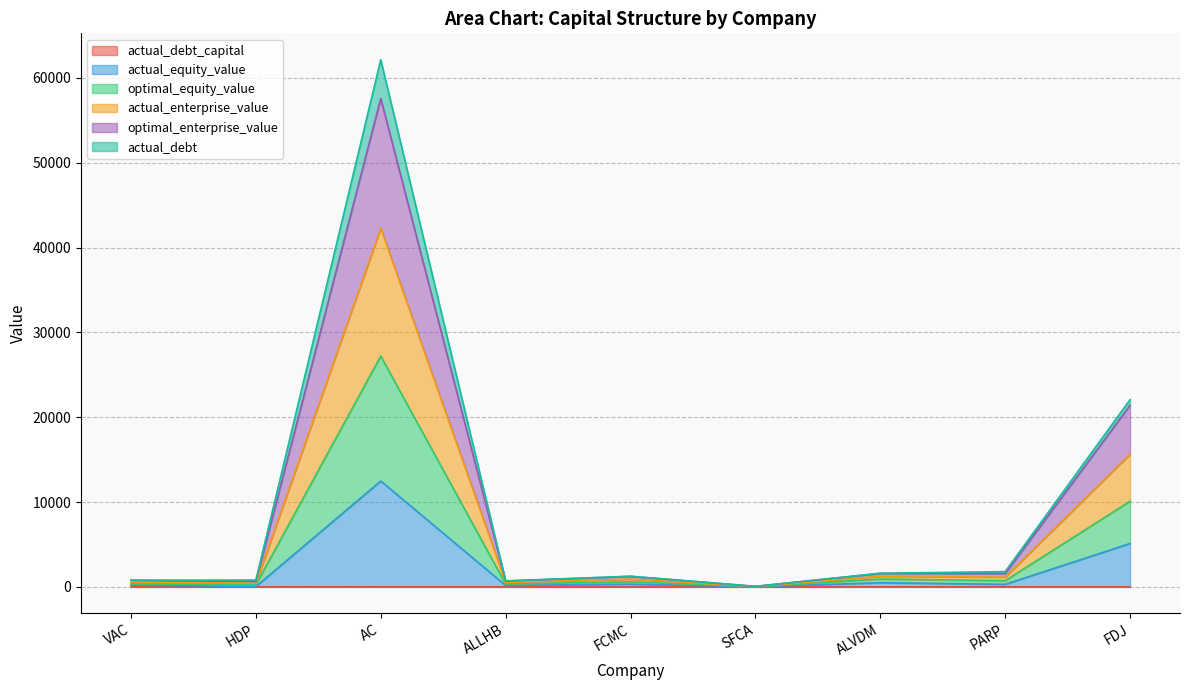

Is it true that actual_enterprise_value equals 641.1 at HDP?

True